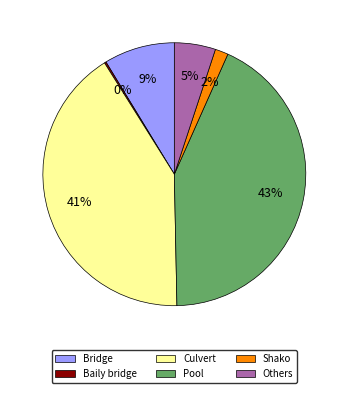

Which category has the biggest portion of the pie?

Pool